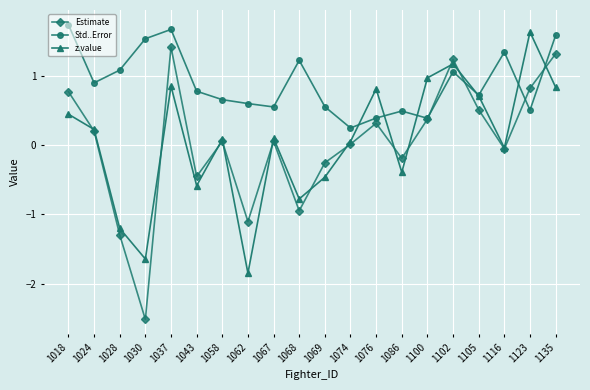

What is the value of the z.value point at the 3rd from the left?

-1.2